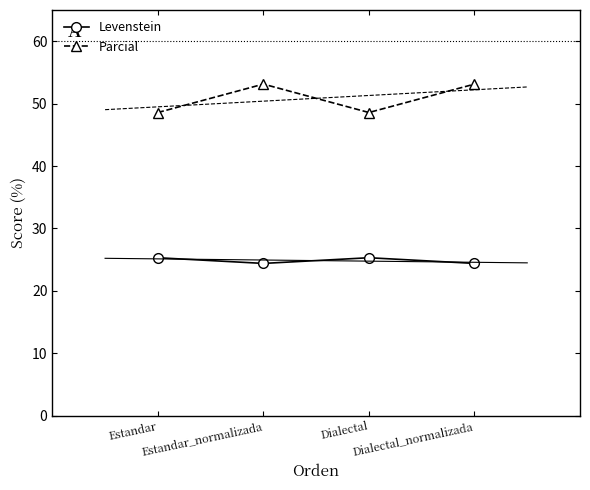

What is the difference between the maximum and minimum values in the Levenstein series?

0.9